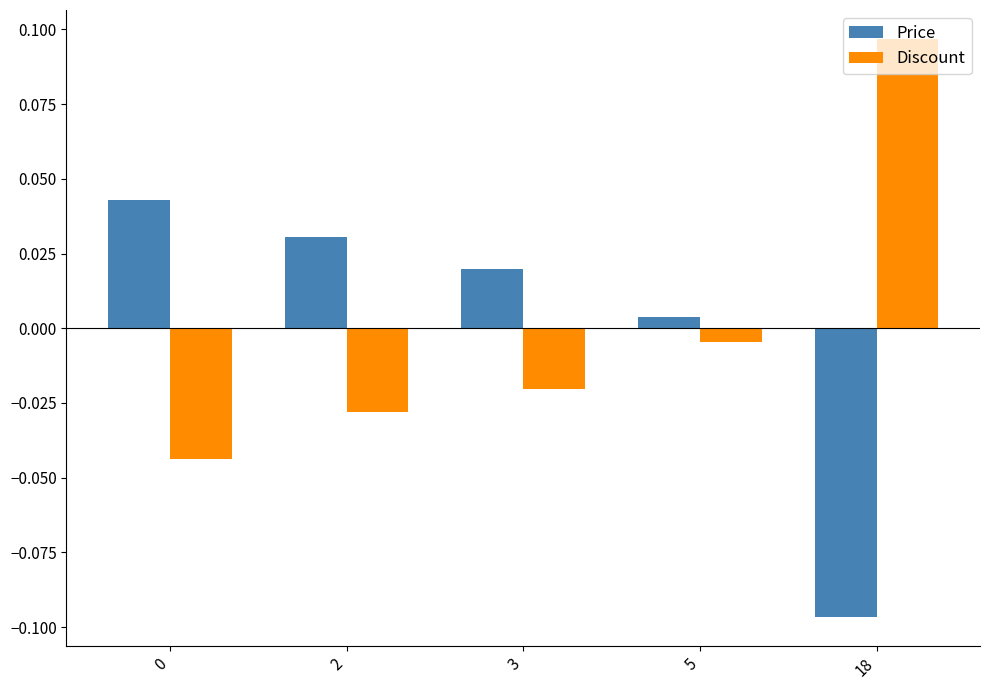

At 3, list the series in order from largest to smallest.

Price, Discount